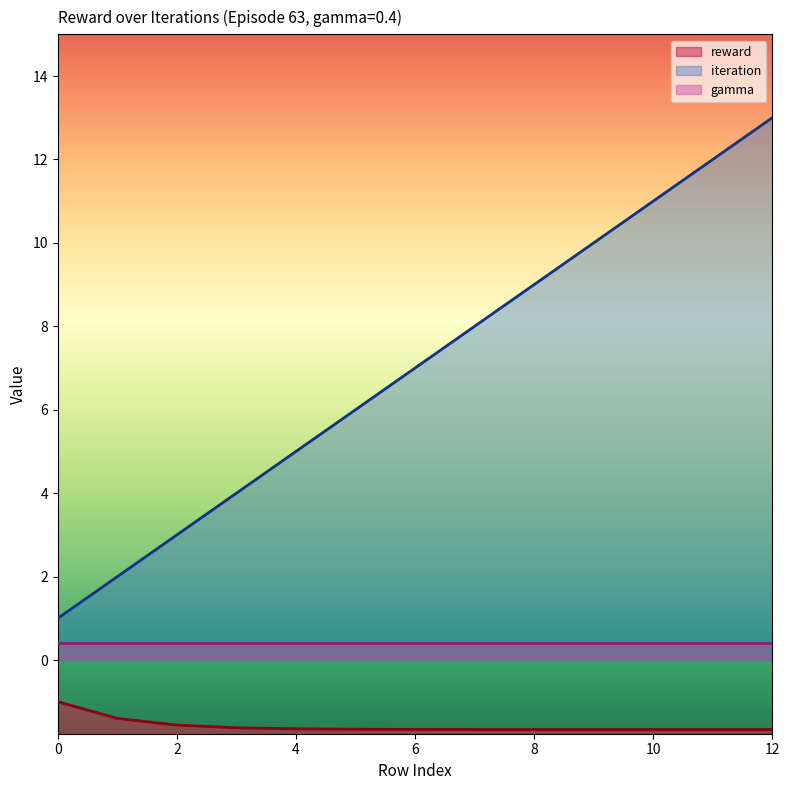

Read the iteration value at 3.

4.0